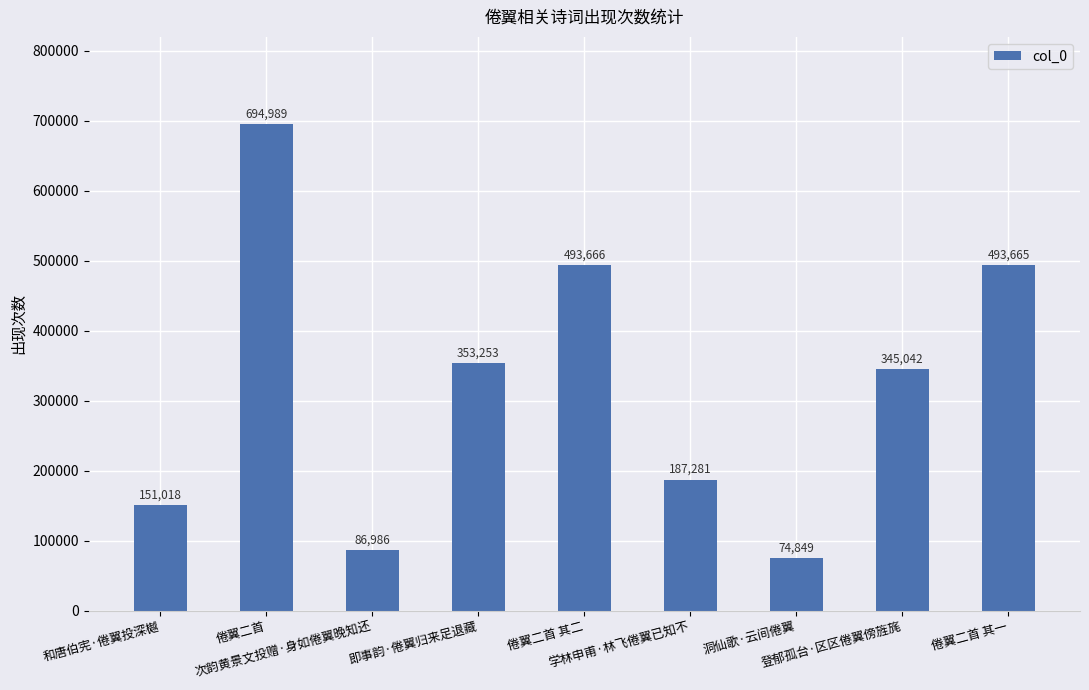

Reading left to right, transcribe all the data shown in this chart.

和唐伯宪·倦翼投深樾=151018	倦翼二首=694989	次韵黄景文投赠·身如倦翼晚知还=86986	即事韵·倦翼归来足退藏=353253	倦翼二首 其二=493666	学林申甫·林飞倦翼已知不=187281	洞仙歌·云间倦翼=74849	登郁孤台·区区倦翼傍旌旄=345042	倦翼二首 其一=493665